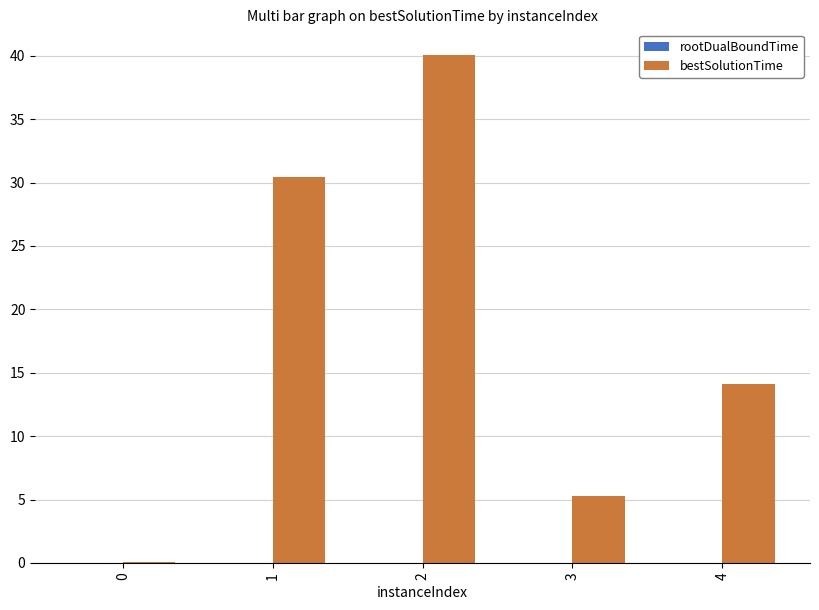

What is the maximum value shown in the chart?

40.1